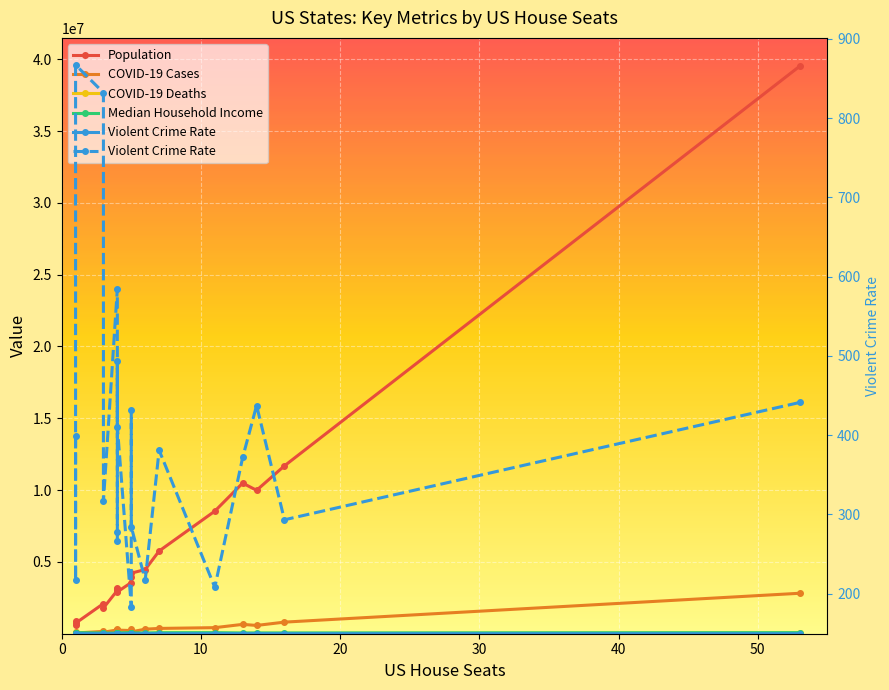

Reading left to right, transcribe all the data shown in this chart.

Population: 884659.0	578759.0	731545.0	2096829.0	1792147.0	3017804.0	2976149.0	3155070.0	3080156.0	2913314.0	3565287.0	3956971.0	4217737.0	4467673.0	5758736.0	8535519.0	10488084.0	9986857.0	11689100.0	39512223.0
COVID-19 Cases: 104512.0	48701.0	49535.0	160543.0	105219.0	264511.0	248189.0	301824.0	256172.0	252041.0	221544.0	352900.0	130246.0	317345.0	369177.0	422634.0	650926.0	576573.0	807293.0	2816969.0
COVID-19 Deaths: 1614.0	522.0	227.0	2836.0	1702.0	4228.0	5411.0	4251.0	3658.0	3355.0	6553.0	2935.0	1737.0	3042.0	5316.0	5656.0	7825.0	14511.0	9990.0	31654.0
Median Household Income: 58275.0	64049.0	77640.0	49754.0	46711.0	47597.0	45081.0	60523.0	60365.0	59597.0	78444.0	52919.0	62818.0	50589.0	72331.0	74222.0	54602.0	57144.0	56602.0	75235.0
Violent Crime Rate: 399.0	217.4	867.1	832.2	316.6	584.6	277.9	266.6	493.8	410.8	183.6	431.8	284.4	217.1	381.0	208.0	371.8	437.4	293.2	441.2